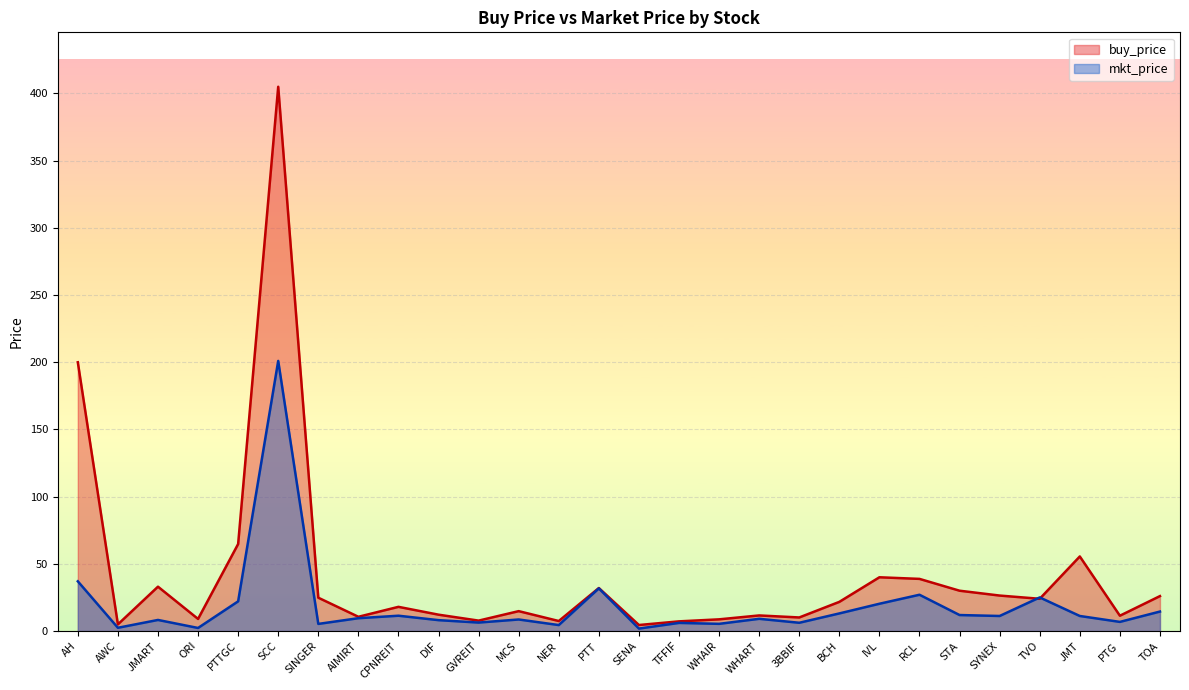

List the series in order of their overall mean, highest first.

buy_price, mkt_price